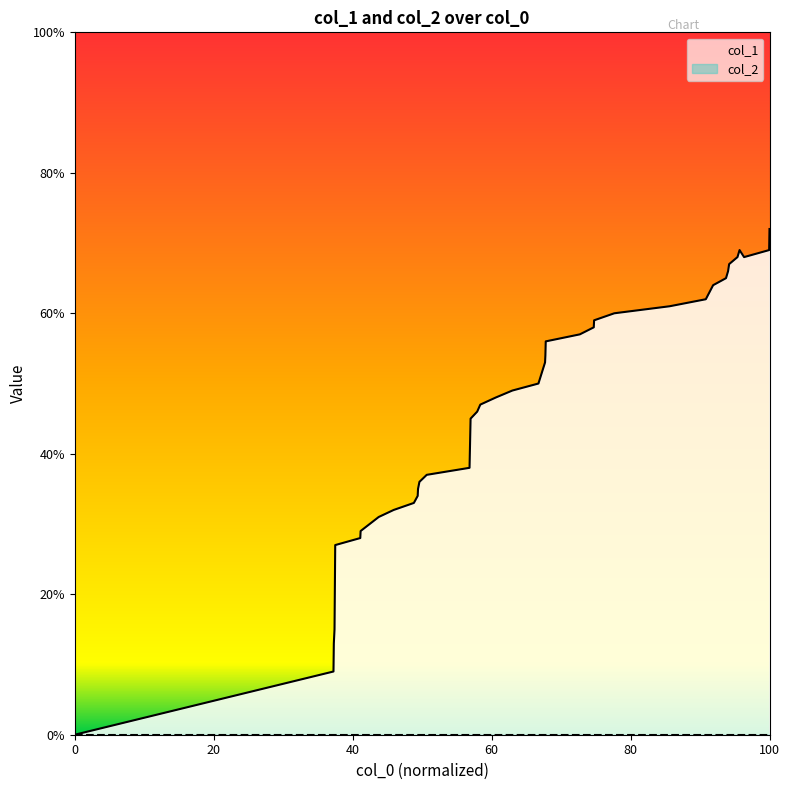

Reading left to right, what are all the values shown in this chart?

0	9	13	15	27	28	29	30	31	32	33	34	35	36	37	38	45	46	47	48	49	50	53	54	56	57	58	59	60	61	62	64	65	66	67	68	69	68	69	72